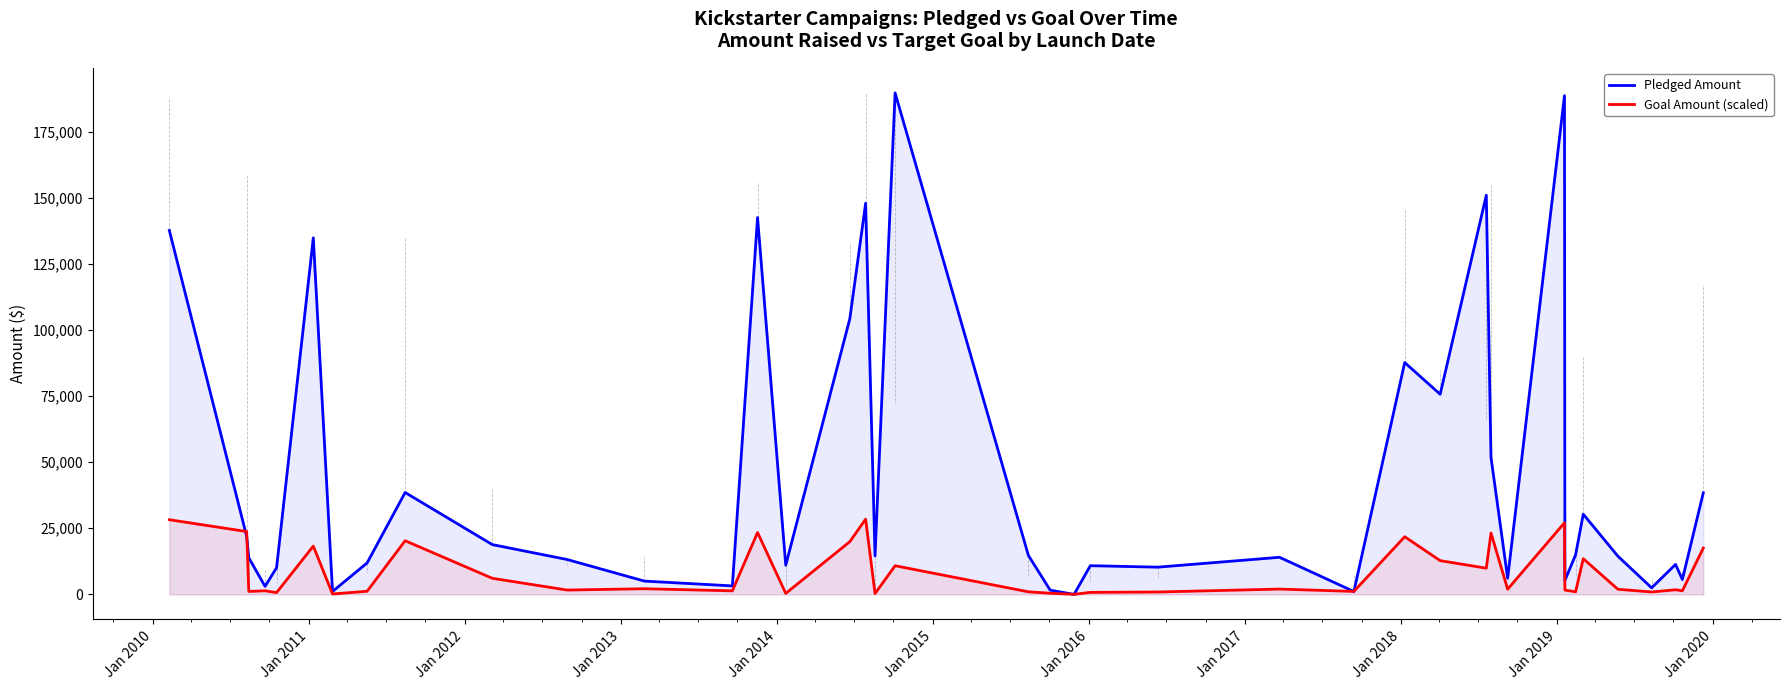

What is the greatest value displayed?

189666.0